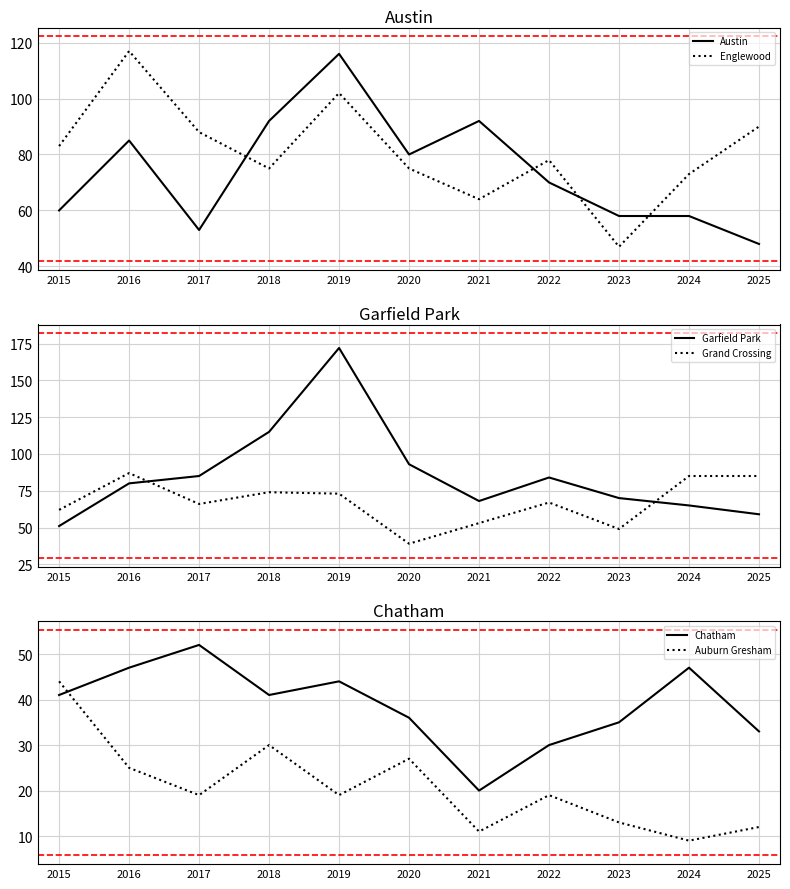

List the labels in order of Austin value, smallest first.

2025, 2017, 2023, 2024, 2015, 2022, 2020, 2016, 2018, 2021, 2019